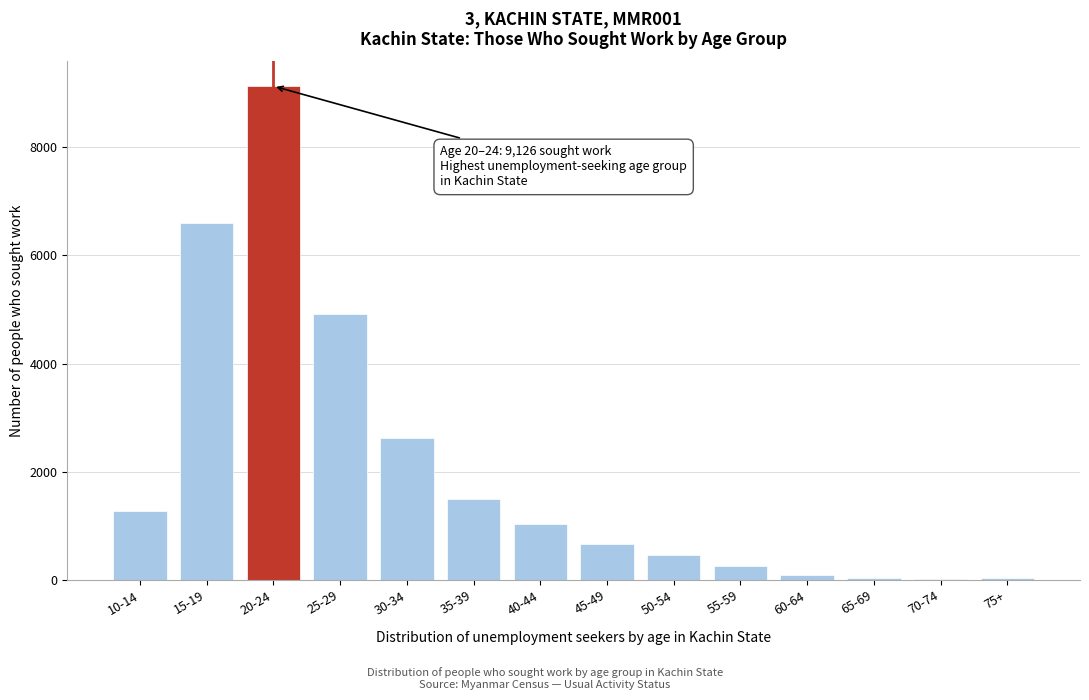

Which has a higher value, 45-49 or 30-34?

30-34